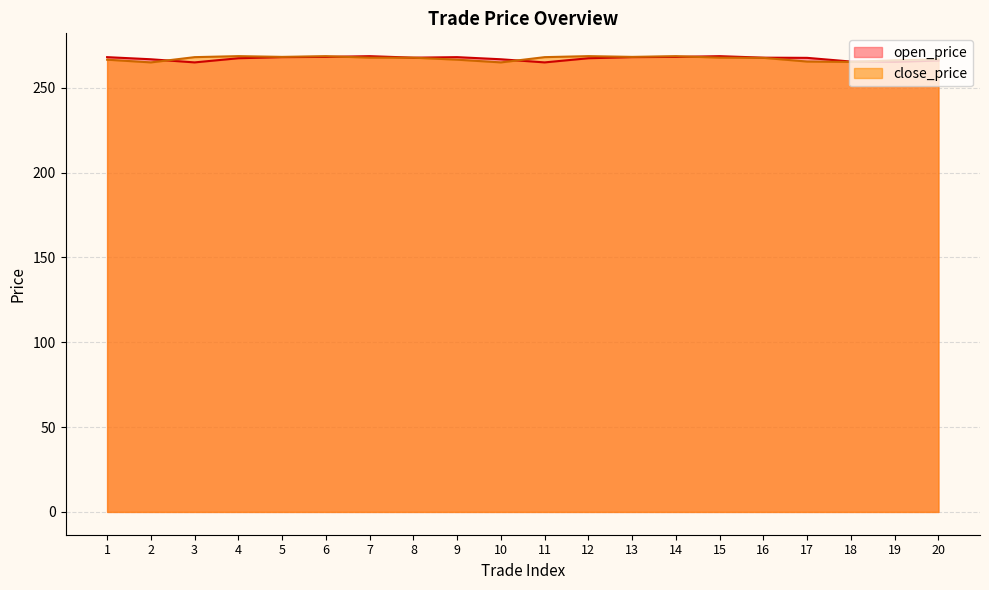

Reading left to right, extract all data points from this chart.

open_price: 1=268.0	2=266.8	3=264.9	4=267.4	5=268.0	6=268.1	7=268.6	8=267.7	9=268.0	10=266.8	11=264.9	12=267.4	13=268.0	14=268.1	15=268.6	16=267.7	17=267.6	18=265.4	19=265.2	20=266.0
close_price: 1=266.5	2=264.9	3=268.0	4=268.6	5=268.1	6=268.6	7=267.7	8=267.7	9=266.5	10=264.9	11=268.0	12=268.6	13=268.1	14=268.6	15=267.7	16=267.6	17=265.4	18=265.2	19=266.1	20=266.6